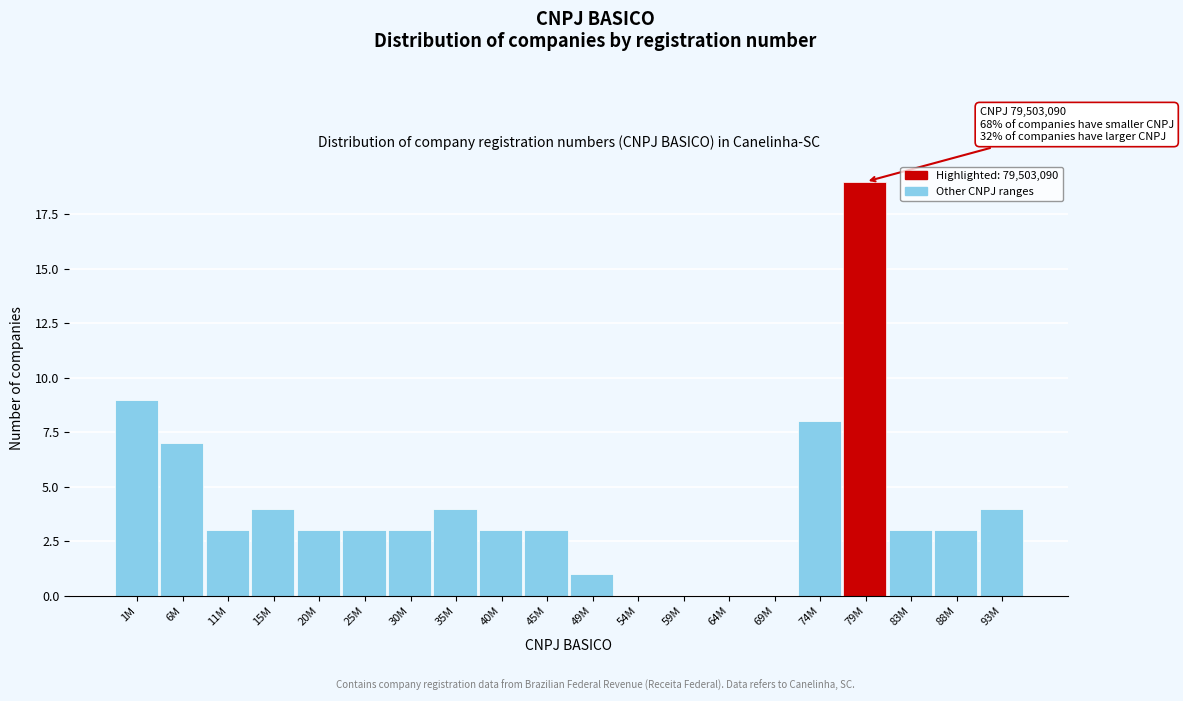

Reading left to right, extract all data points from this chart.

1M=9	6M=7	11M=3	15M=4	20M=3	25M=3	30M=3	35M=4	40M=3	45M=3	49M=1	54M=0	59M=0	64M=0	69M=0	74M=8	79M=19	83M=3	88M=3	93M=4